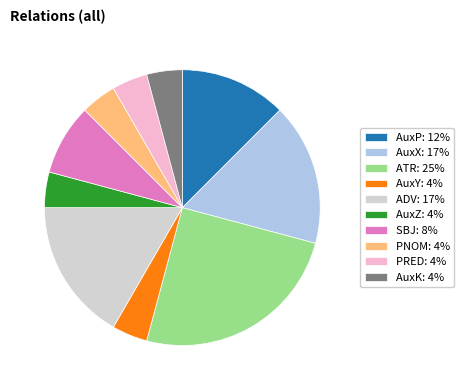

What is the ratio of the value at SBJ to the value at PNOM?

2.0